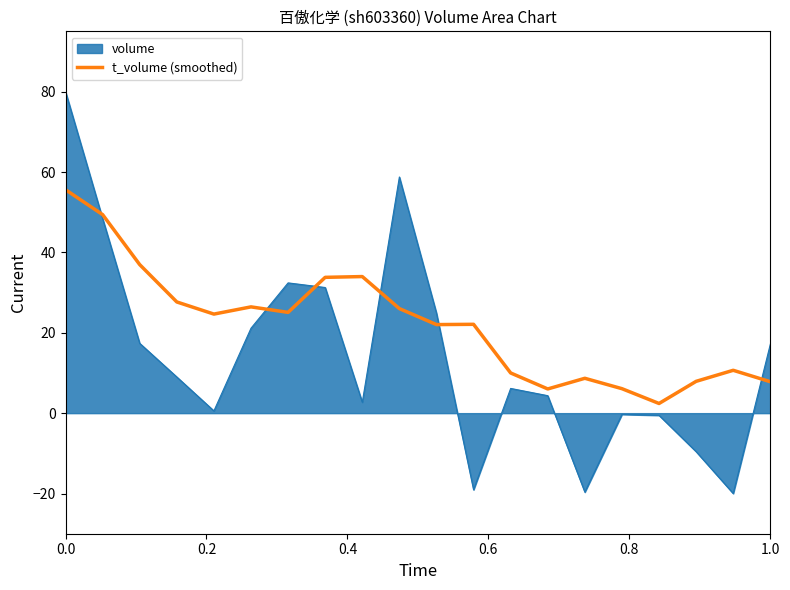

Which series has the widest spread of values?

volume